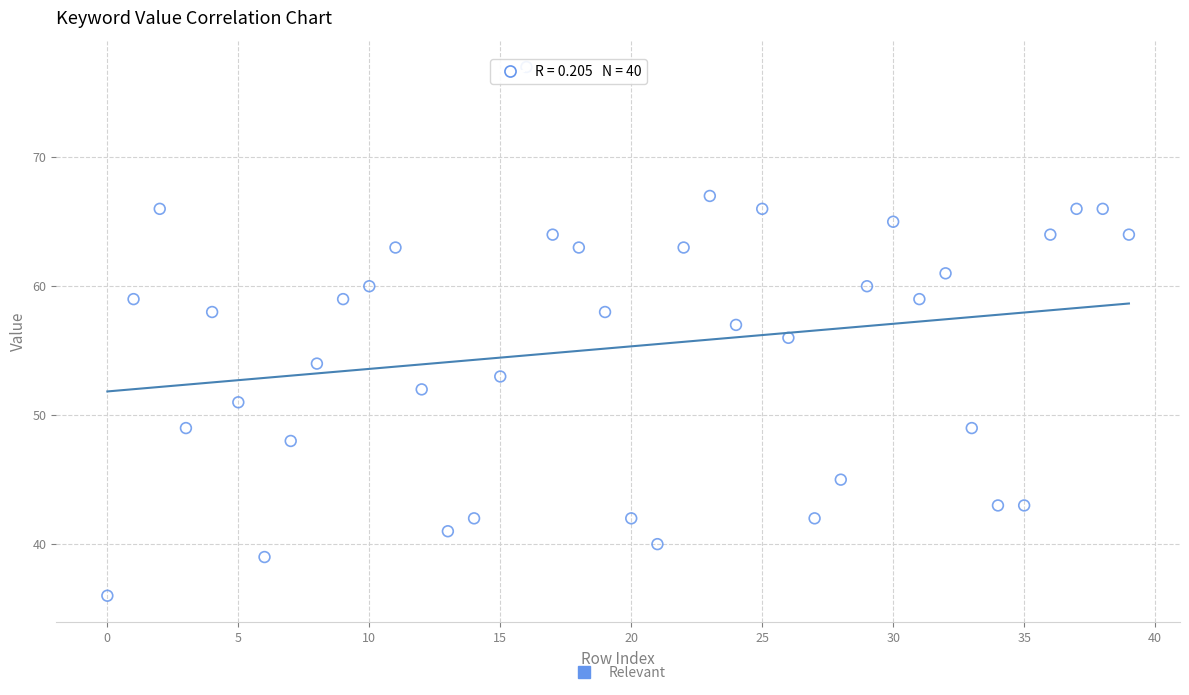

What is the range of Y values (max minus min)?

41